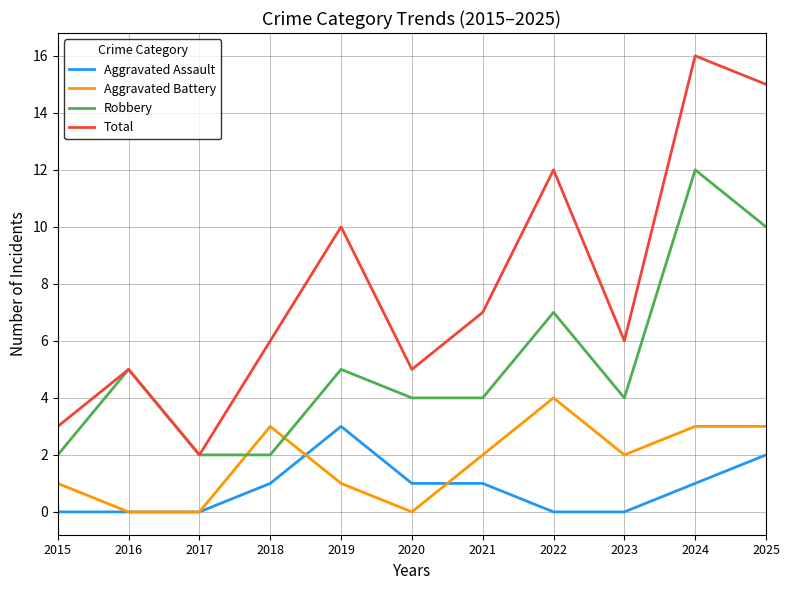

What is the average value of the Total series?

8